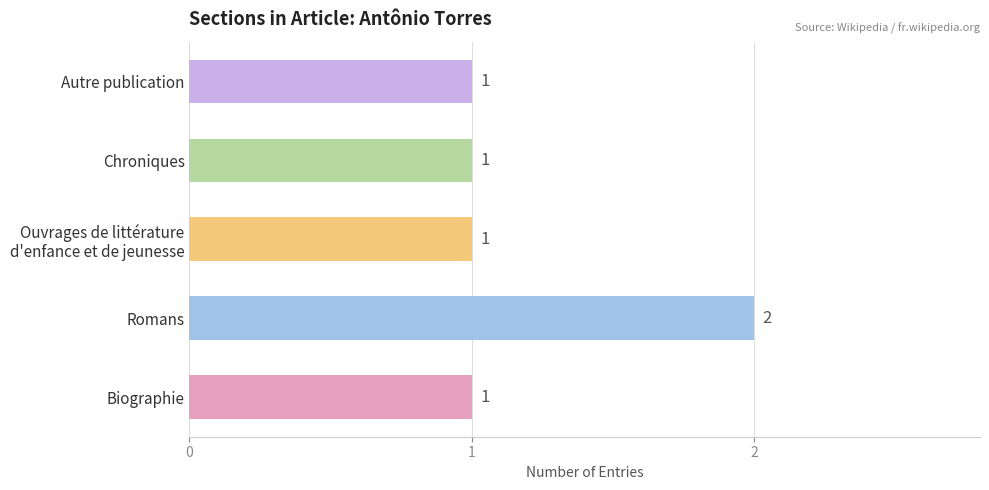

Does the chart contain stacked bars?

No